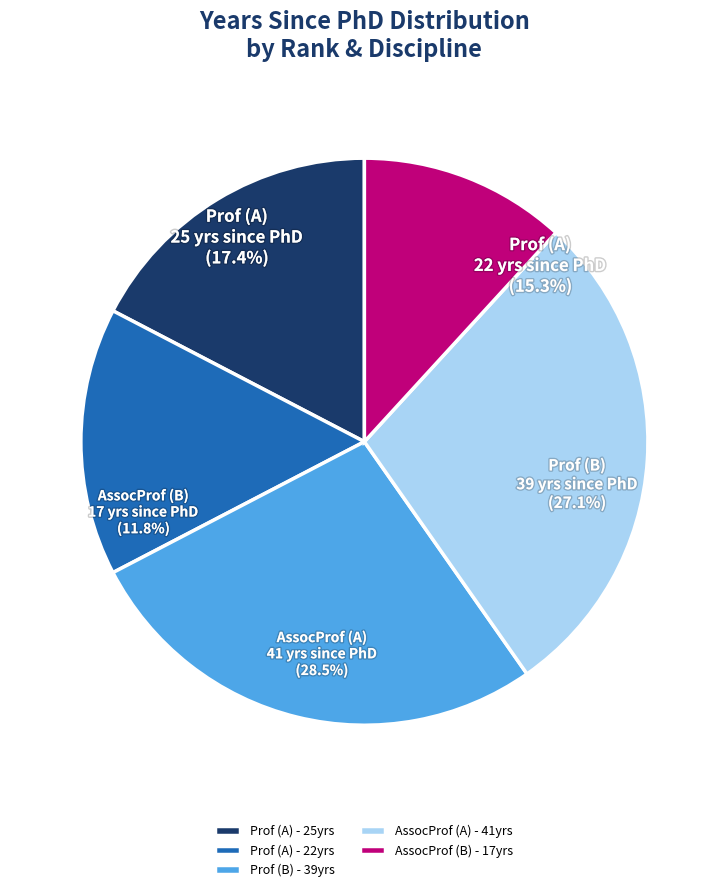

Is it true that AssocProf (B) is 23% of the pie?

False